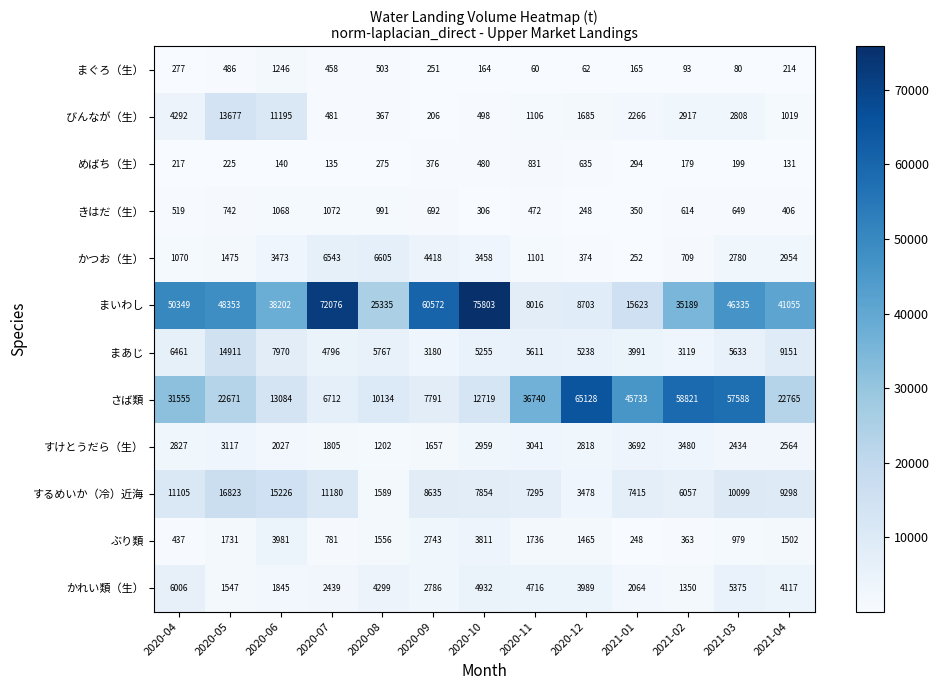

Count the number of data series in this chart.

12